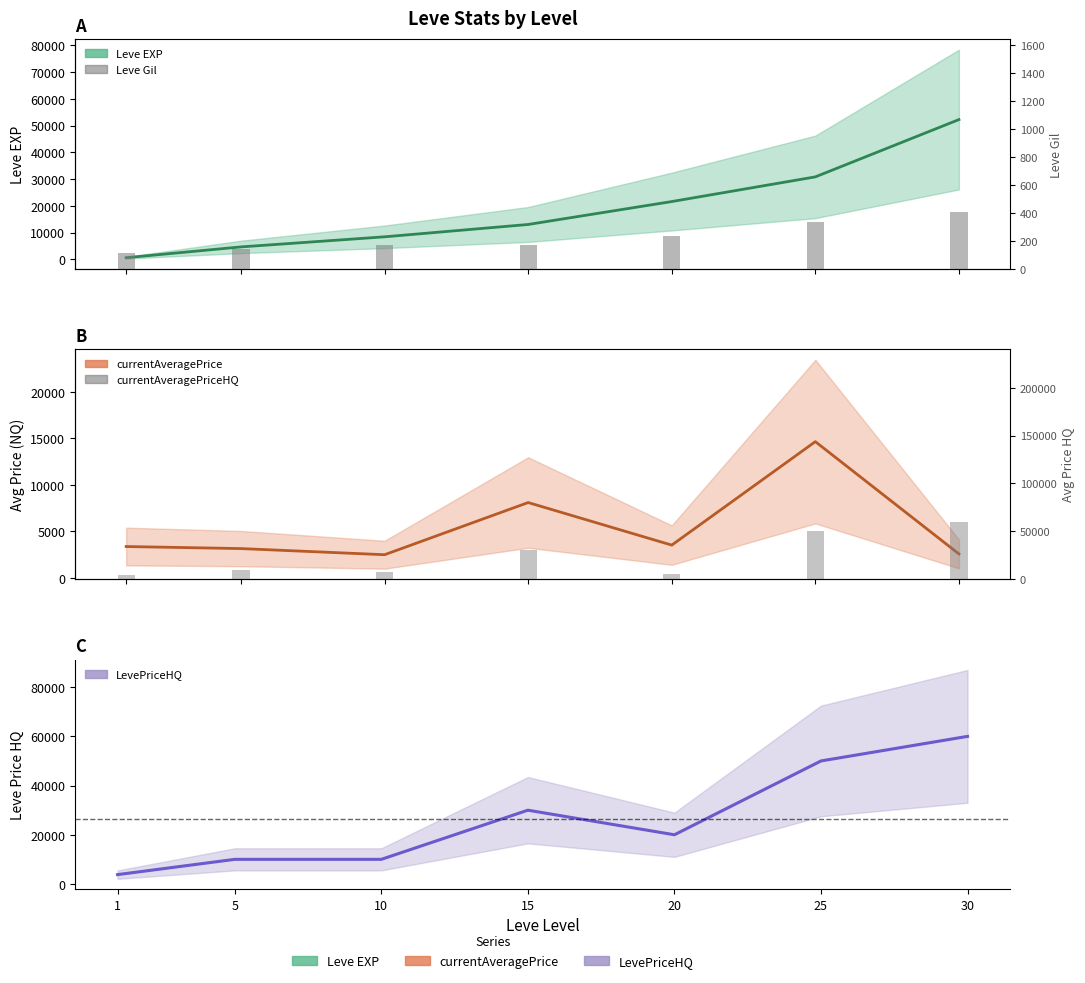

Are the bars grouped side by side (vs. stacked)?

Yes